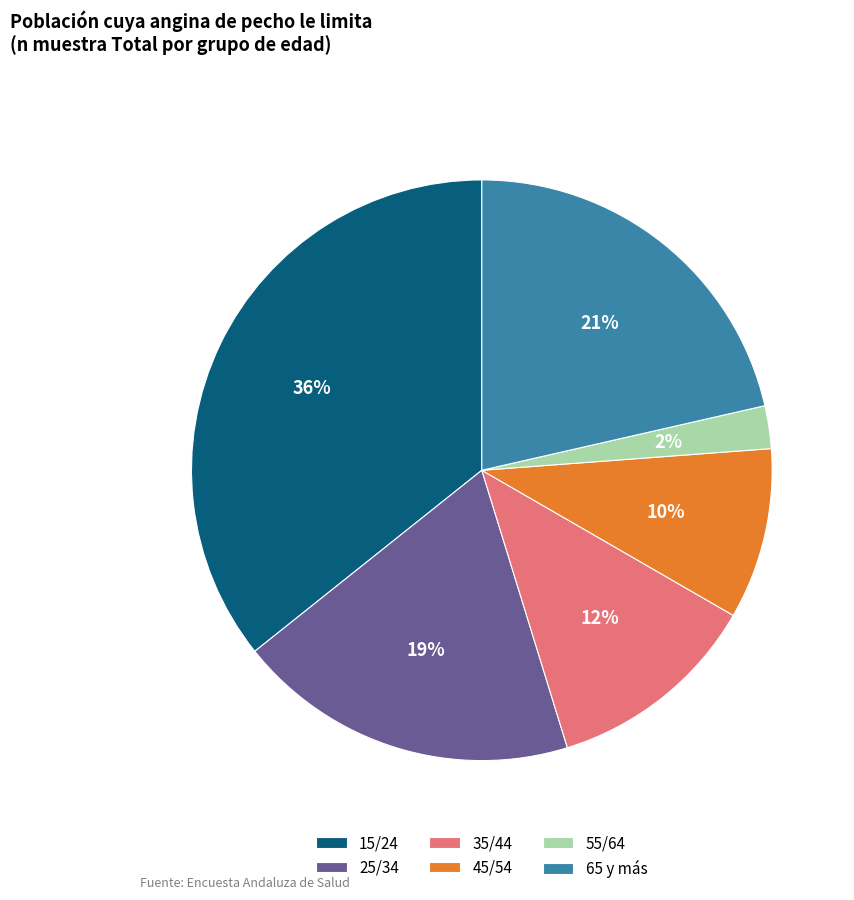

Rank the categories by value from highest to lowest.

15/24, 65 y más, 25/34, 35/44, 45/54, 55/64